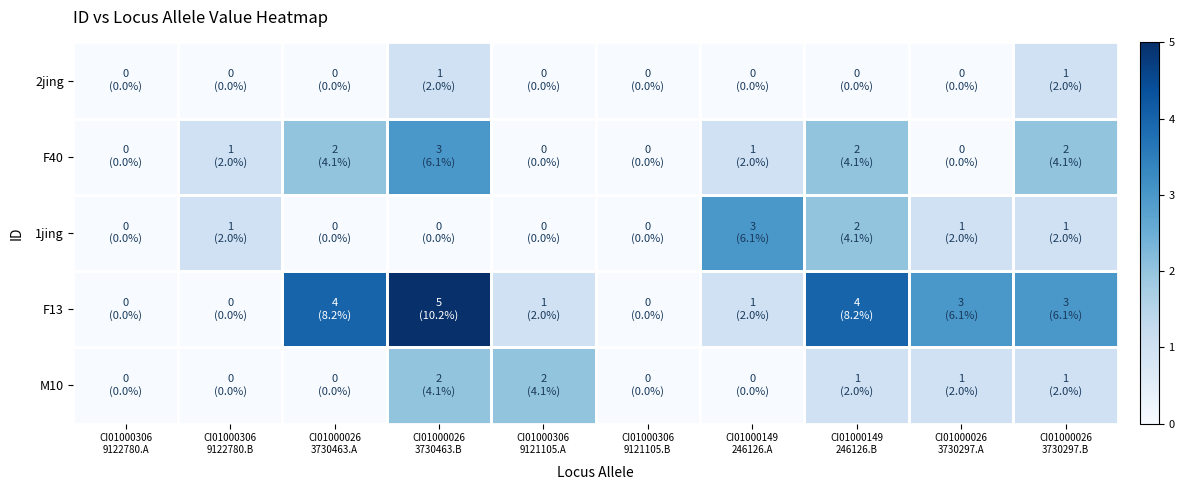

Reading left to right, transcribe all the data shown in this chart.

2jing: CI01000306
9122780.A=0	CI01000306
9122780.B=0	CI01000026
3730463.A=0	CI01000026
3730463.B=1	CI01000306
9121105.A=0	CI01000306
9121105.B=0	CI01000149
246126.A=0	CI01000149
246126.B=0	CI01000026
3730297.A=0	CI01000026
3730297.B=1
F40: CI01000306
9122780.A=0	CI01000306
9122780.B=1	CI01000026
3730463.A=2	CI01000026
3730463.B=3	CI01000306
9121105.A=0	CI01000306
9121105.B=0	CI01000149
246126.A=1	CI01000149
246126.B=2	CI01000026
3730297.A=0	CI01000026
3730297.B=2
1jing: CI01000306
9122780.A=0	CI01000306
9122780.B=1	CI01000026
3730463.A=0	CI01000026
3730463.B=0	CI01000306
9121105.A=0	CI01000306
9121105.B=0	CI01000149
246126.A=3	CI01000149
246126.B=2	CI01000026
3730297.A=1	CI01000026
3730297.B=1
F13: CI01000306
9122780.A=0	CI01000306
9122780.B=0	CI01000026
3730463.A=4	CI01000026
3730463.B=5	CI01000306
9121105.A=1	CI01000306
9121105.B=0	CI01000149
246126.A=1	CI01000149
246126.B=4	CI01000026
3730297.A=3	CI01000026
3730297.B=3
M10: CI01000306
9122780.A=0	CI01000306
9122780.B=0	CI01000026
3730463.A=0	CI01000026
3730463.B=2	CI01000306
9121105.A=2	CI01000306
9121105.B=0	CI01000149
246126.A=0	CI01000149
246126.B=1	CI01000026
3730297.A=1	CI01000026
3730297.B=1